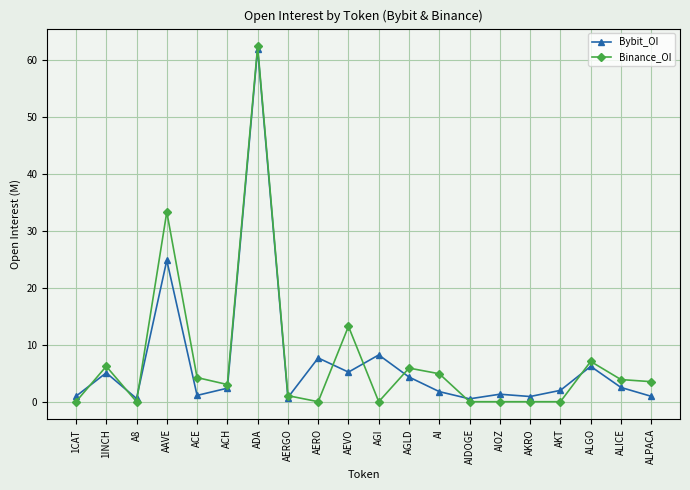

At which category is the sum across all series the highest?

ADA